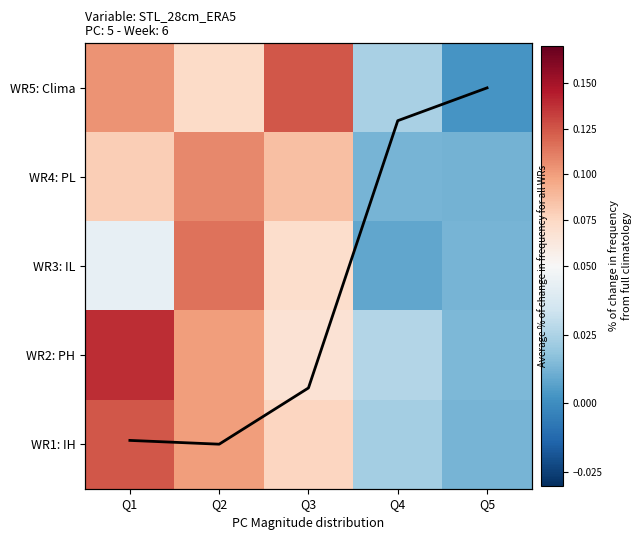

At which category is the sum across all series the highest?

Q2